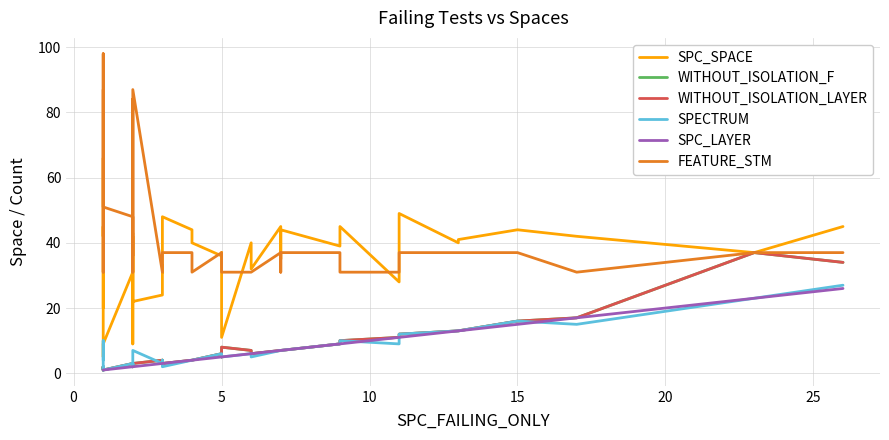

What are all the series names shown in the legend?

SPC_SPACE, WITHOUT_ISOLATION_F, WITHOUT_ISOLATION_LAYER, SPECTRUM, SPC_LAYER, FEATURE_STM